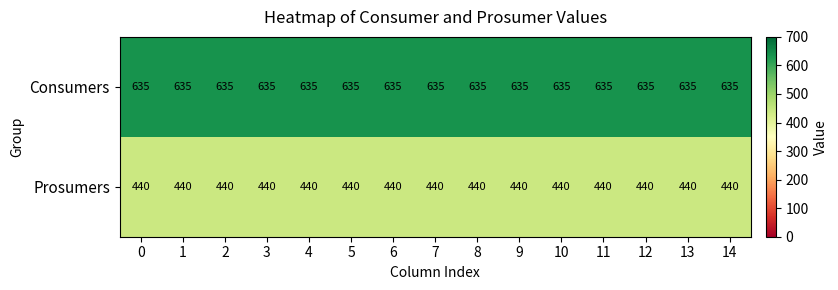

Which series has the largest total across all categories?

Consumers